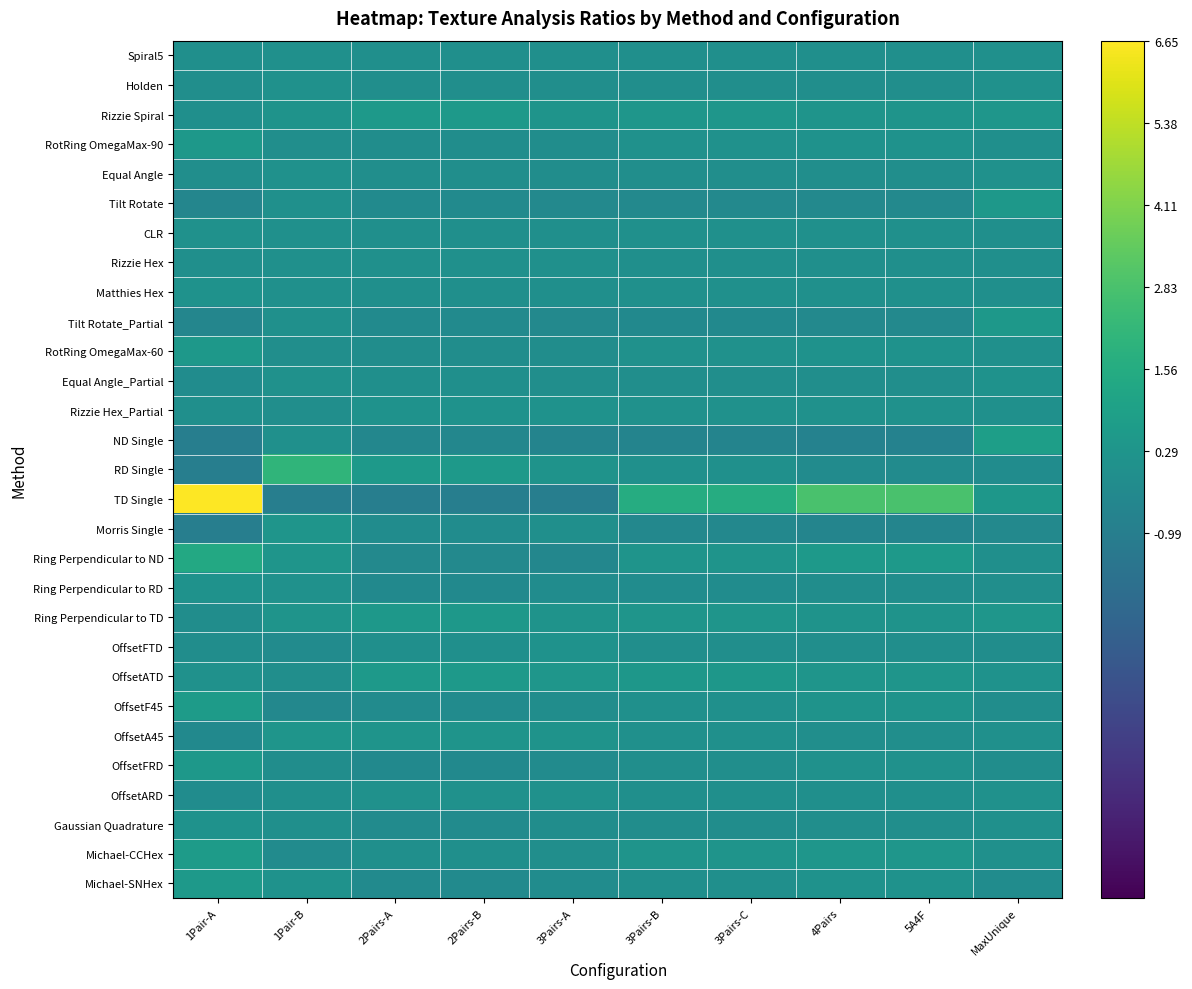

Count the number of categories in the chart.

10